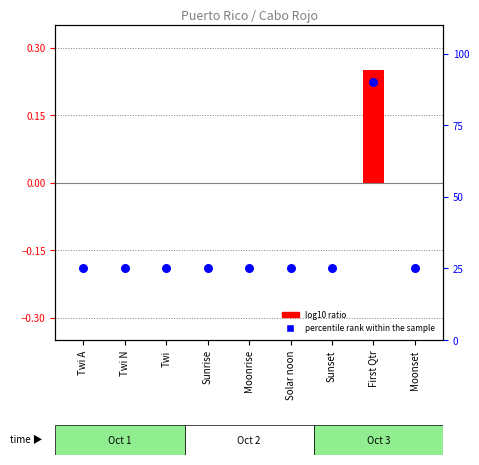

Which series has the widest spread of Y values?

percentile rank within the sample